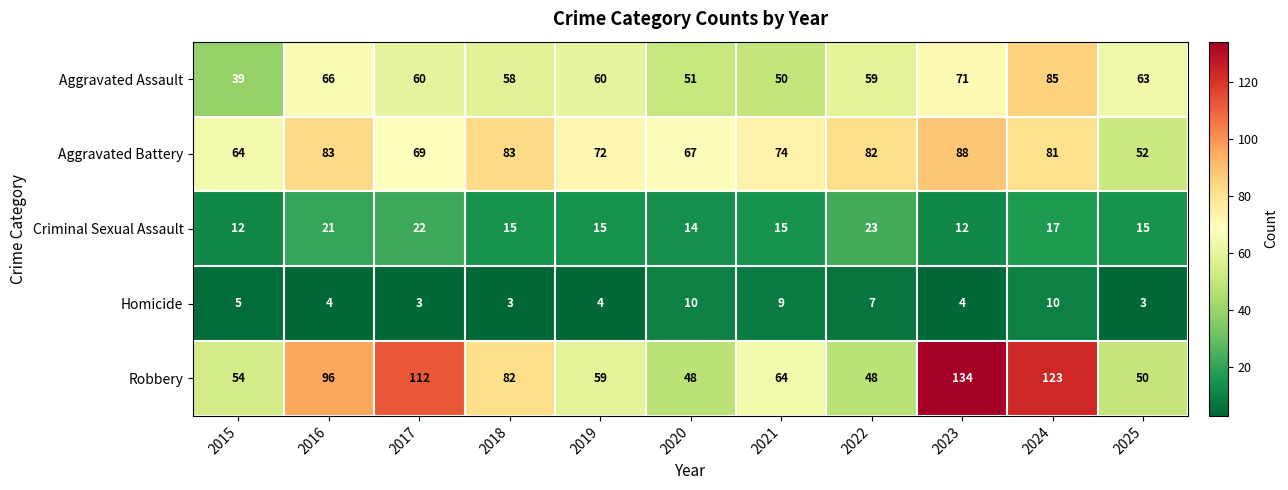

Where does the Aggravated Assault series first go above 60?

2016